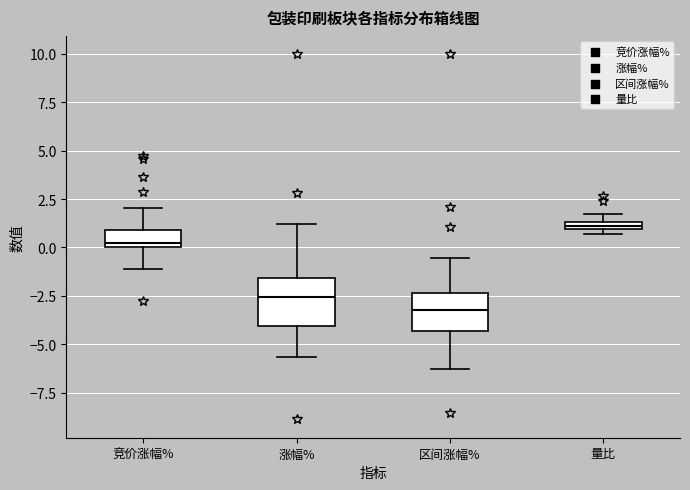

Comparing the boxes themselves (not the whiskers), which one is the tallest?

涨幅%